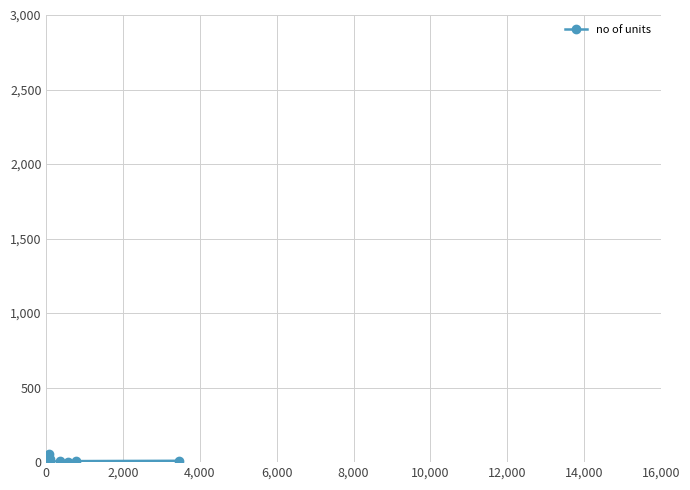

Count the number of data series in this chart.

1